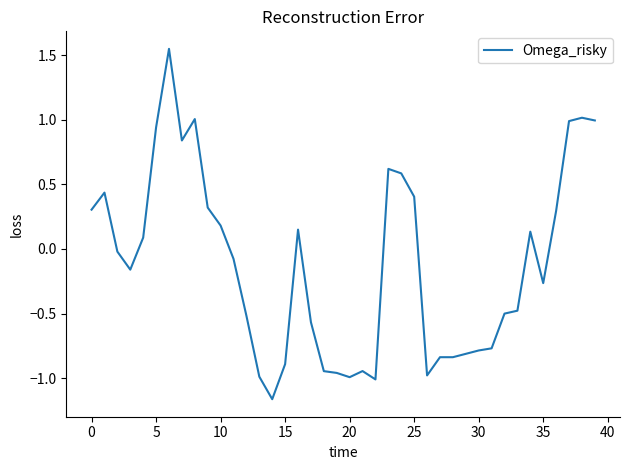

What is the difference between the maximum and minimum values?

2.7